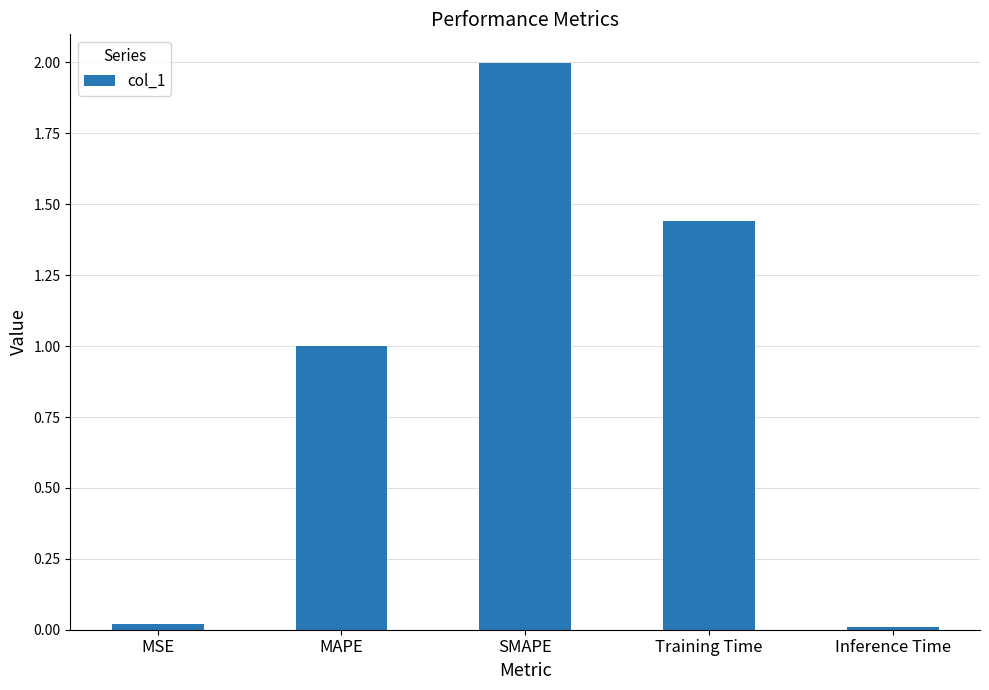

Which has a higher value, MAPE or SMAPE?

SMAPE